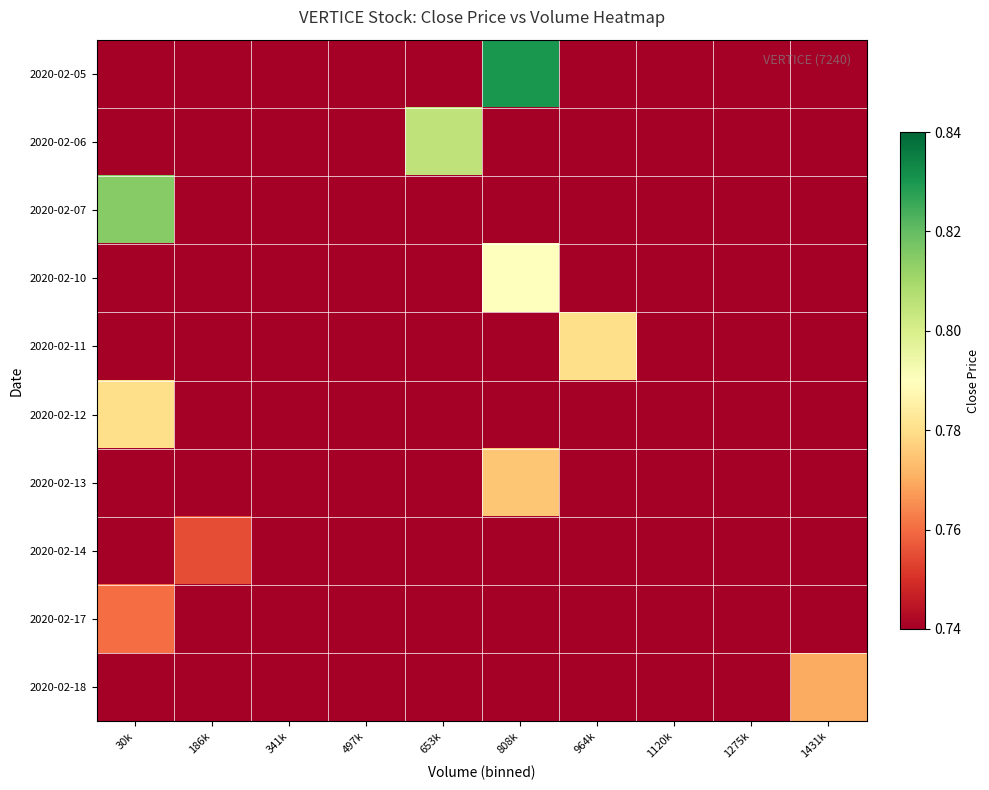

Reading right to left, list all the values displayed in this chart.

2020-02-05: 1431k=0.7	1275k=0.7	1120k=0.7	964k=0.7	808k=0.8	653k=0.7	497k=0.7	341k=0.7	186k=0.7	30k=0.7
2020-02-06: 1431k=0.7	1275k=0.7	1120k=0.7	964k=0.7	808k=0.7	653k=0.8	497k=0.7	341k=0.7	186k=0.7	30k=0.7
2020-02-07: 1431k=0.7	1275k=0.7	1120k=0.7	964k=0.7	808k=0.7	653k=0.7	497k=0.7	341k=0.7	186k=0.7	30k=0.8
2020-02-10: 1431k=0.7	1275k=0.7	1120k=0.7	964k=0.7	808k=0.8	653k=0.7	497k=0.7	341k=0.7	186k=0.7	30k=0.7
2020-02-11: 1431k=0.7	1275k=0.7	1120k=0.7	964k=0.8	808k=0.7	653k=0.7	497k=0.7	341k=0.7	186k=0.7	30k=0.7
2020-02-12: 1431k=0.7	1275k=0.7	1120k=0.7	964k=0.7	808k=0.7	653k=0.7	497k=0.7	341k=0.7	186k=0.7	30k=0.8
2020-02-13: 1431k=0.7	1275k=0.7	1120k=0.7	964k=0.7	808k=0.8	653k=0.7	497k=0.7	341k=0.7	186k=0.7	30k=0.7
2020-02-14: 1431k=0.7	1275k=0.7	1120k=0.7	964k=0.7	808k=0.7	653k=0.7	497k=0.7	341k=0.7	186k=0.8	30k=0.7
2020-02-17: 1431k=0.7	1275k=0.7	1120k=0.7	964k=0.7	808k=0.7	653k=0.7	497k=0.7	341k=0.7	186k=0.7	30k=0.8
2020-02-18: 1431k=0.8	1275k=0.7	1120k=0.7	964k=0.7	808k=0.7	653k=0.7	497k=0.7	341k=0.7	186k=0.7	30k=0.7